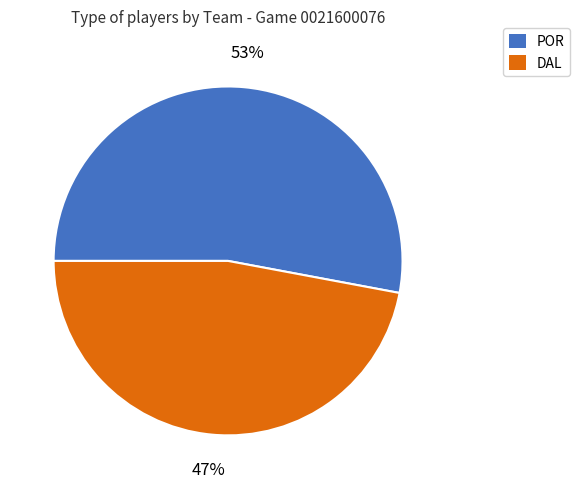

Rank the categories by value from highest to lowest.

POR, DAL